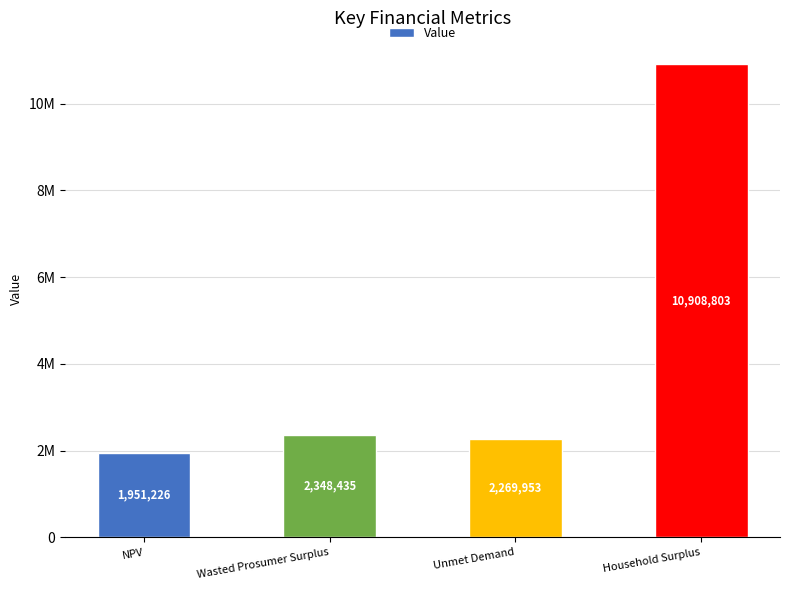

What is the approximate value at Household Surplus?

10908803.3